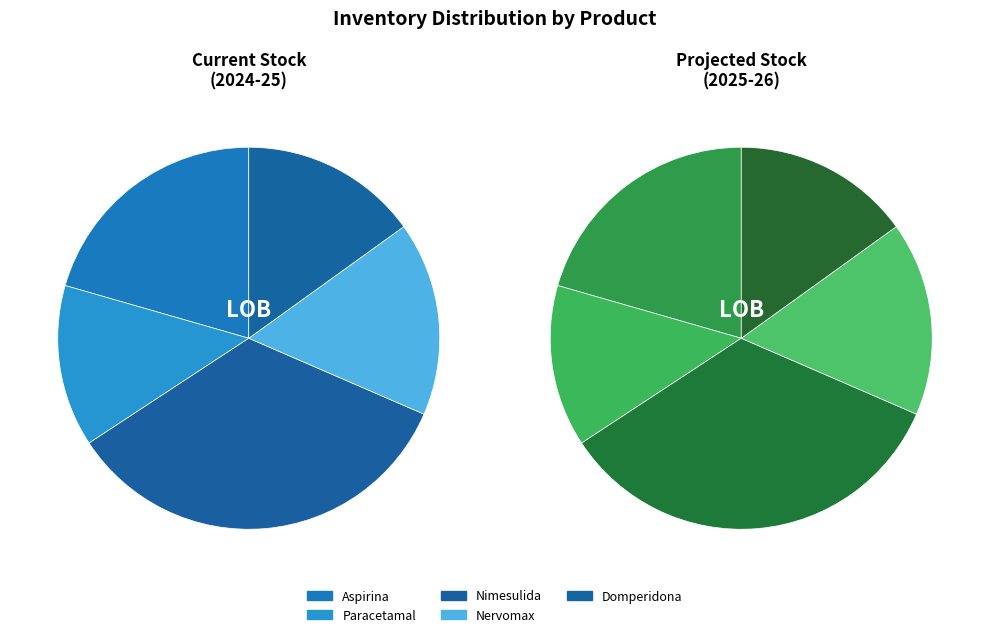

Which slice is the largest?

Nimesulida